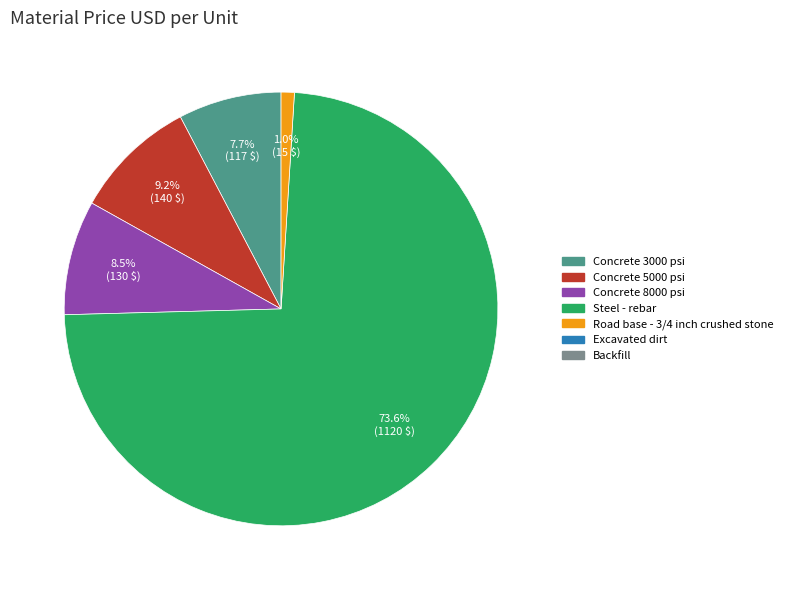

Is there any slice that represents more than half of the pie?

Yes